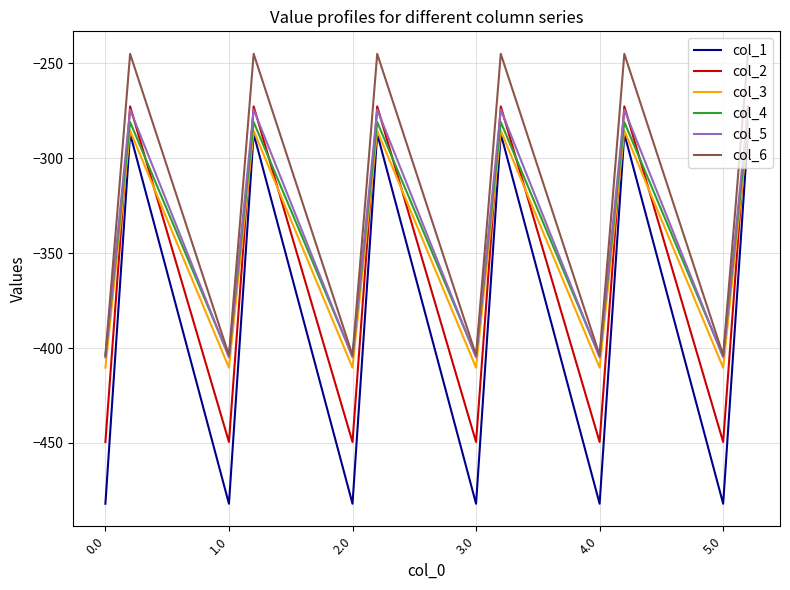

Which series has the widest spread of values?

col_1